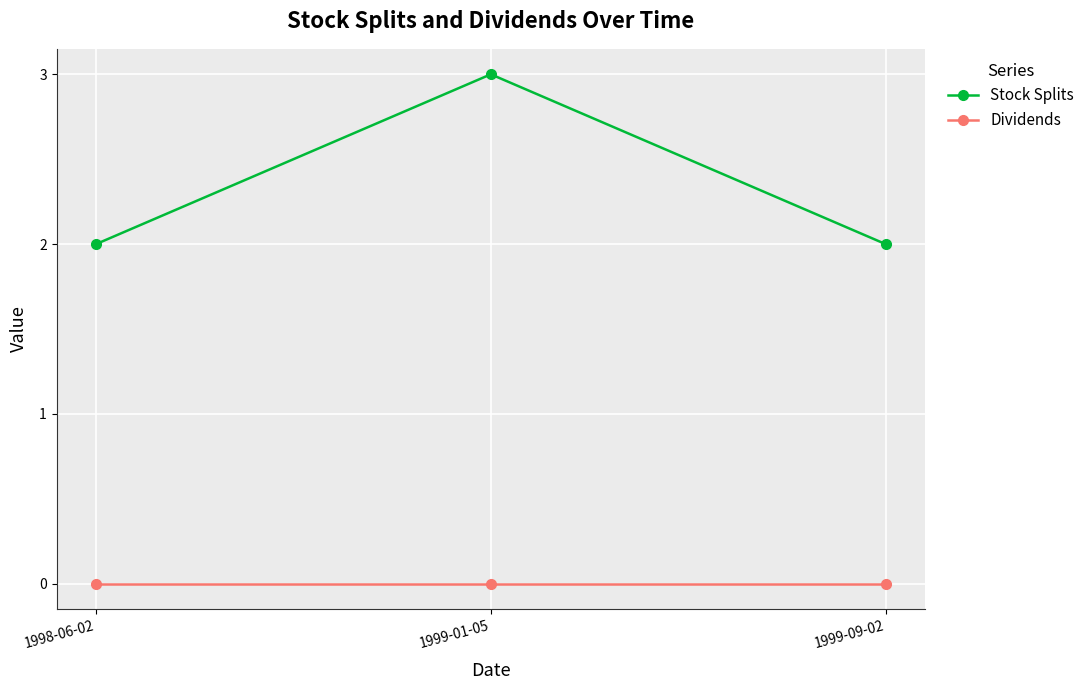

What is the label of the 1st point from the right?

1999-09-02